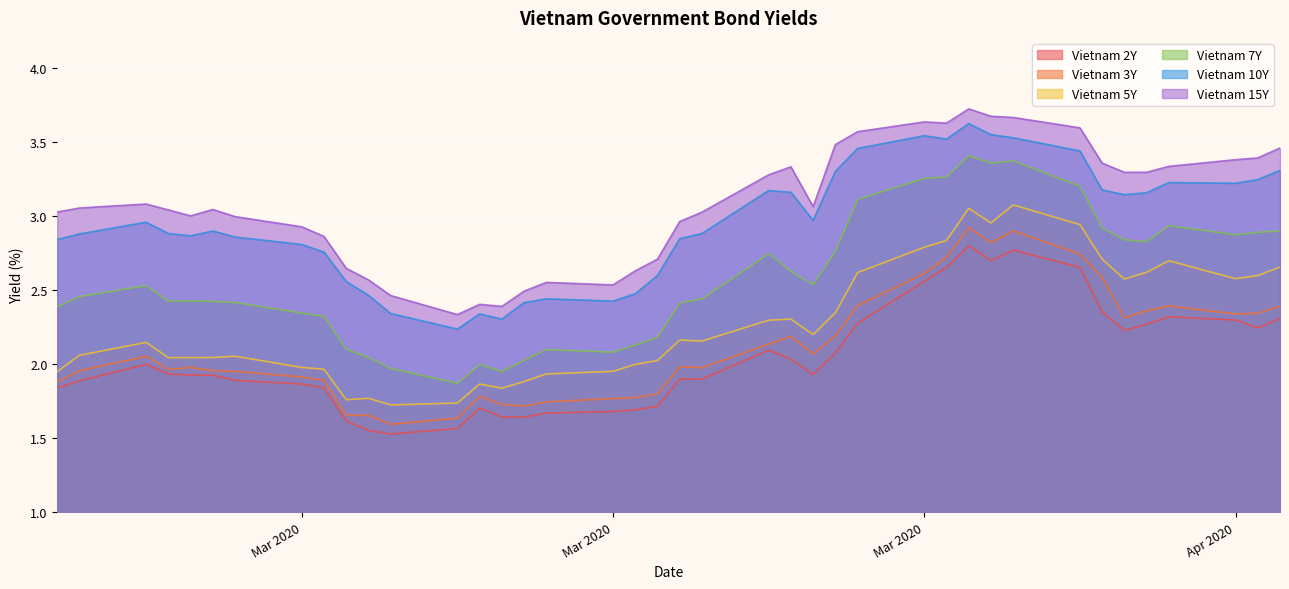

What is the average value of the Vietnam 2Y series?

2.0